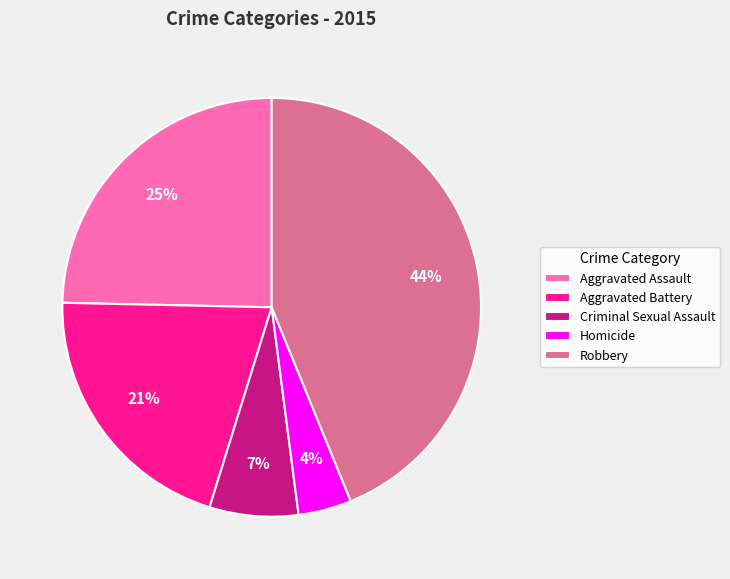

Does any single category account for the majority?

No